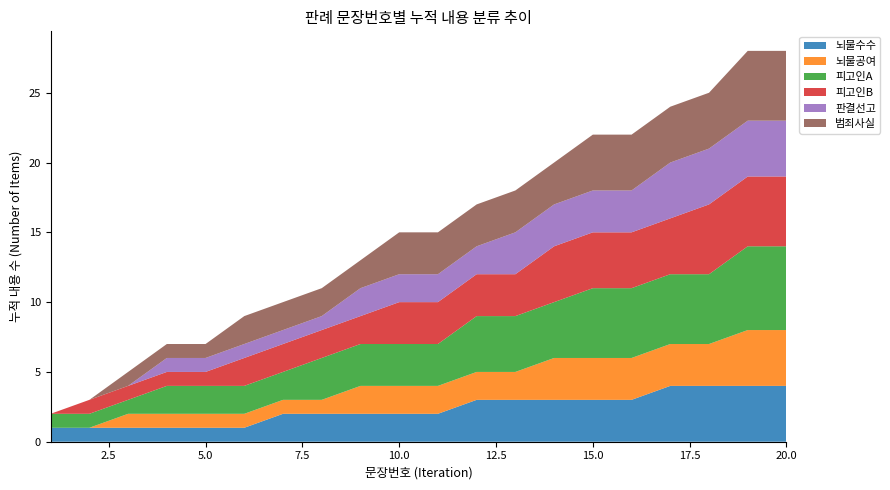

What is the highest value of the 뇌물수수 series?

4